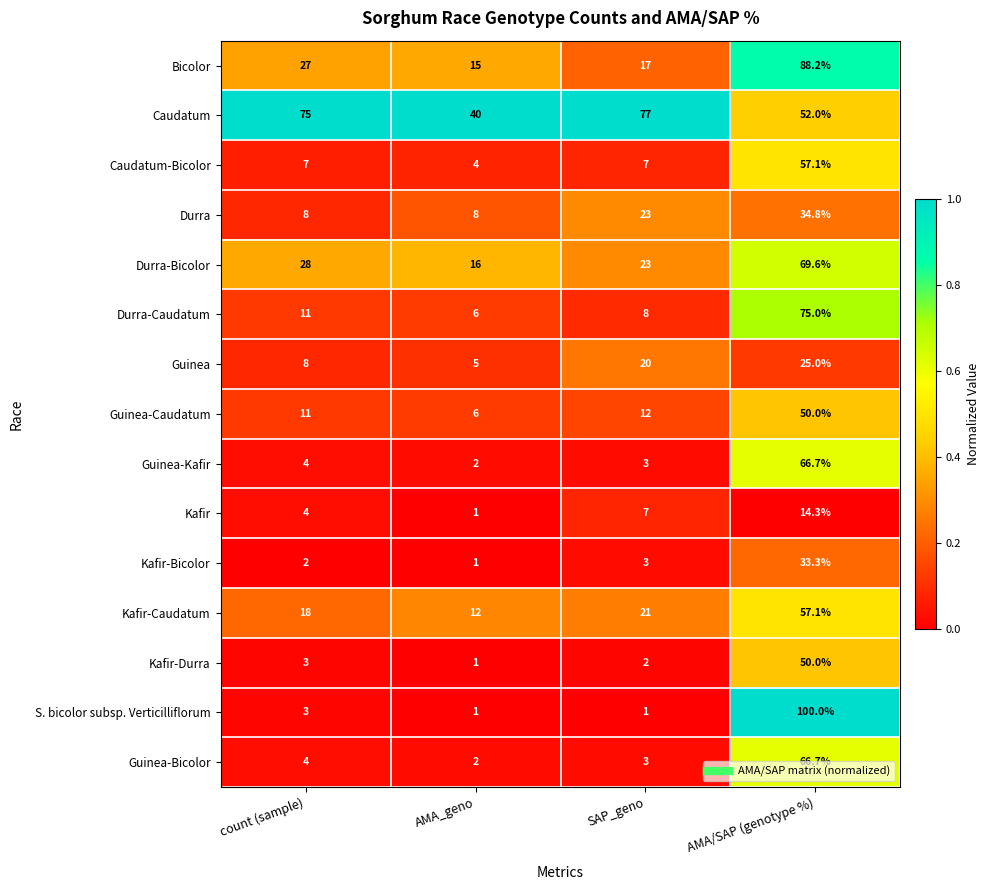

What is the difference between the highest and lowest values at SAP_geno?

76.0